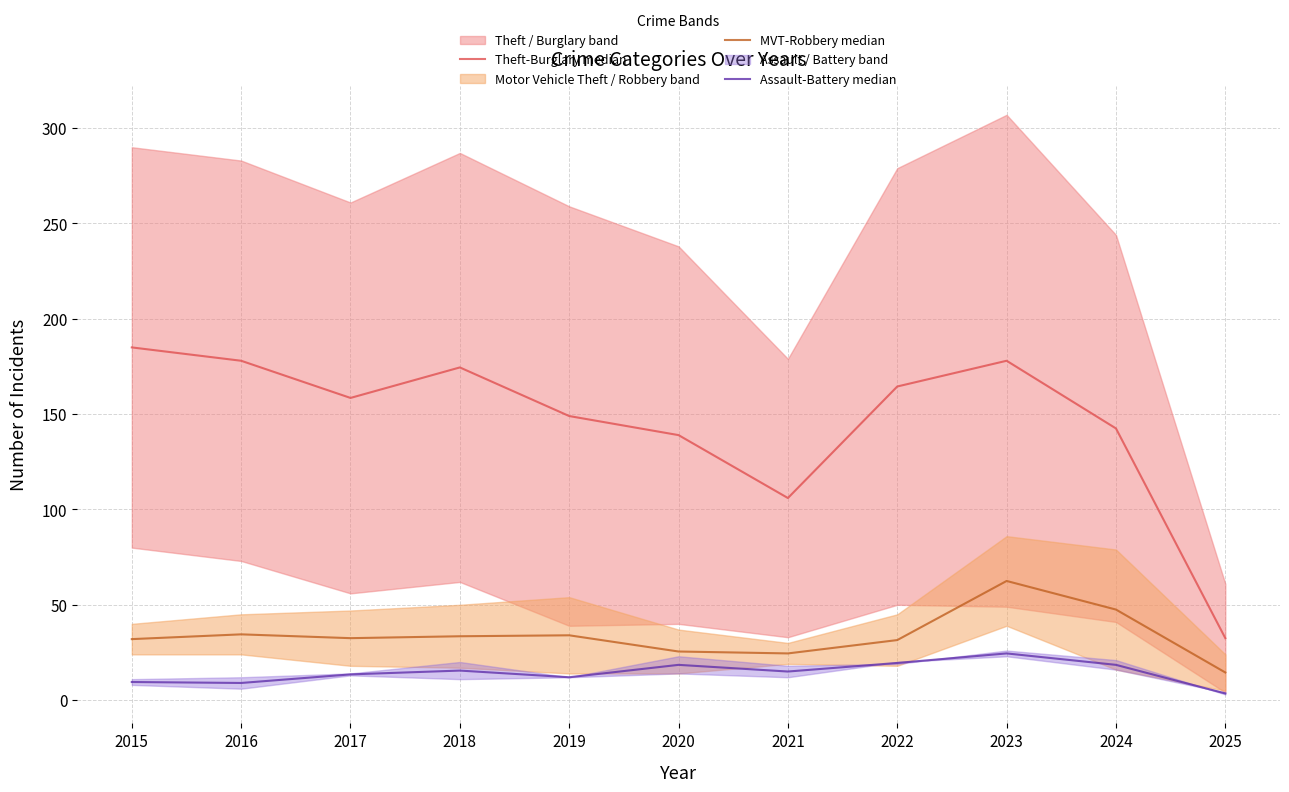

What is the value of the Assault-Battery median point at the 6th from the left?

18.5